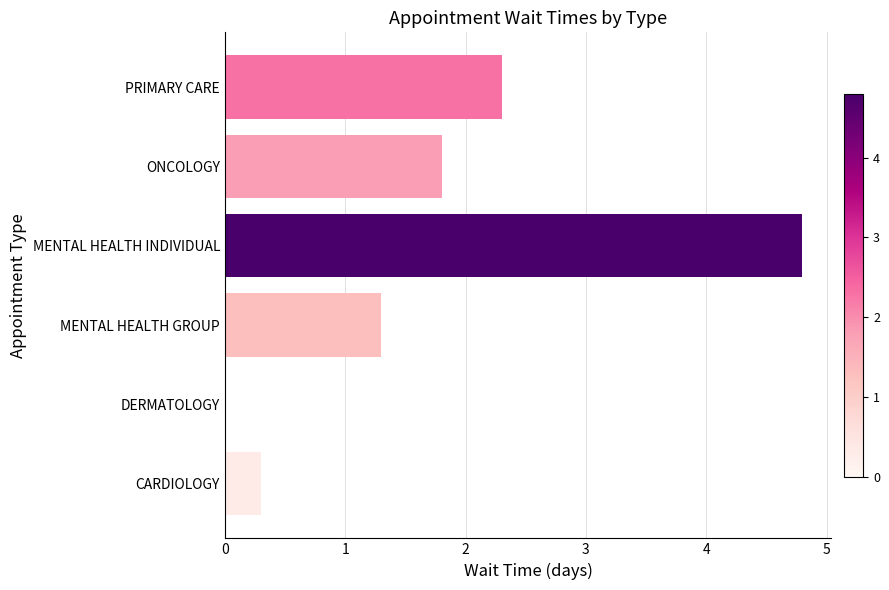

What is the ratio of the value at PRIMARY CARE to the value at MENTAL HEALTH GROUP?

1.8